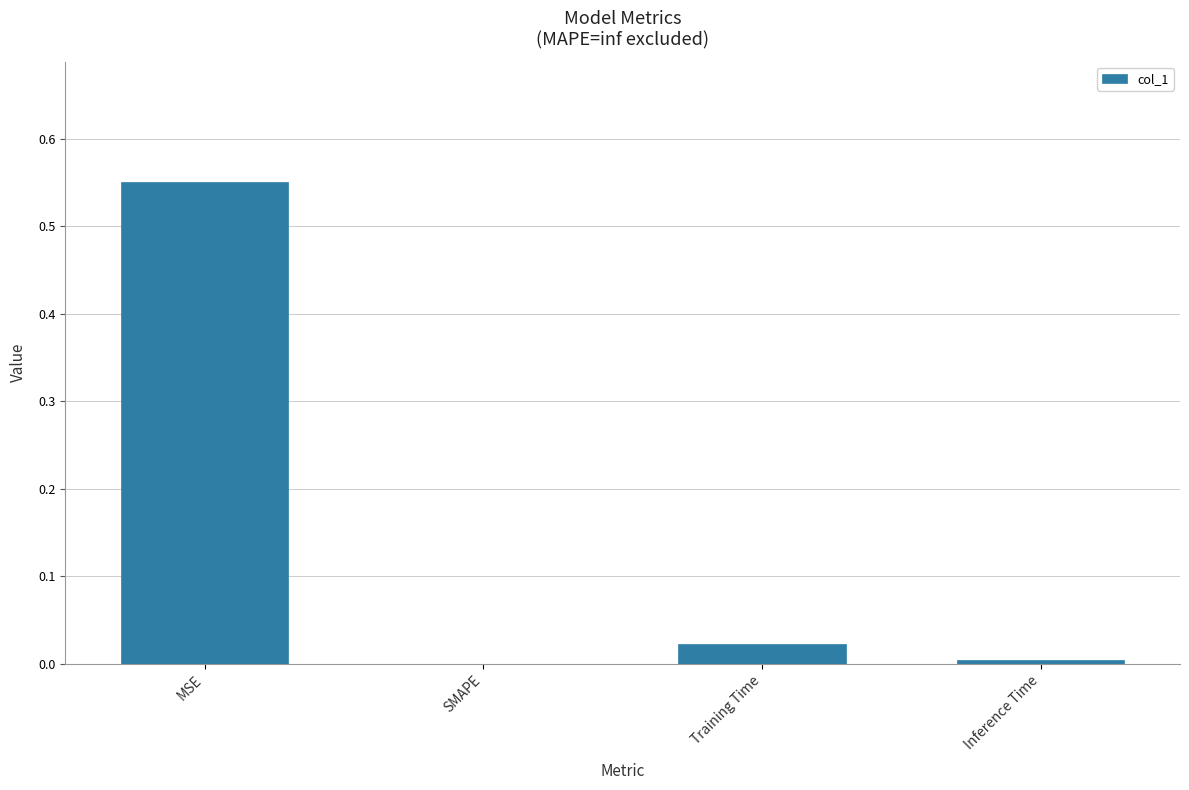

Is it true that the value at Inference Time is 0.0?

True